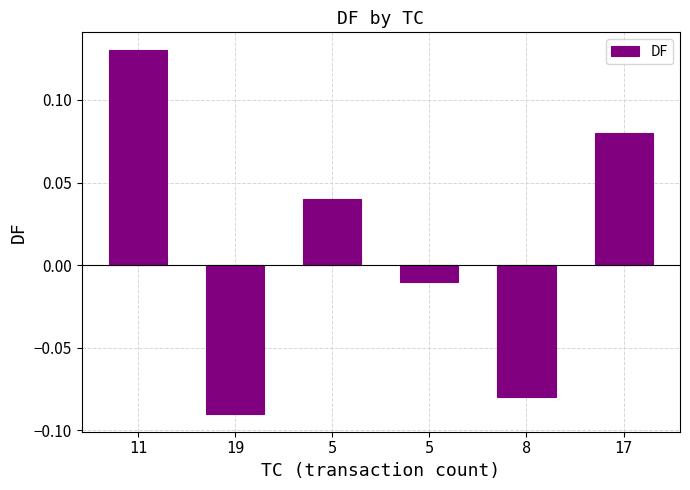

Reading right to left, list all the values displayed in this chart.

17=0.1	8=-0.1	5=-0.0	5=0.0	19=-0.1	11=0.1